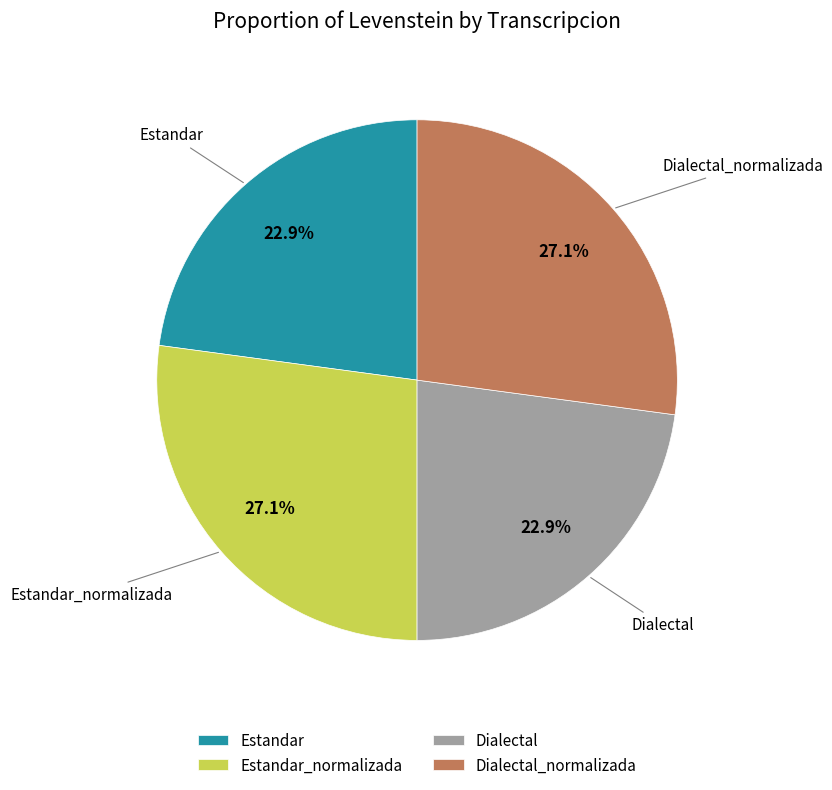

Is Estandar the majority of the pie?

No